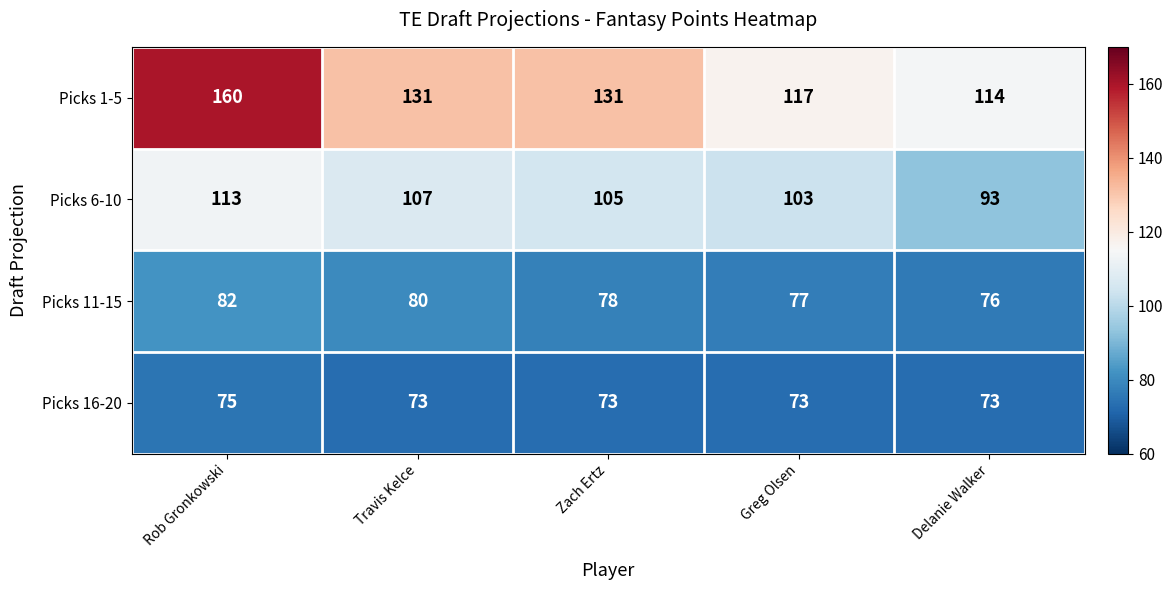

What is the sum of the Picks 1-5 values at Rob Gronkowski and Zach Ertz?

291